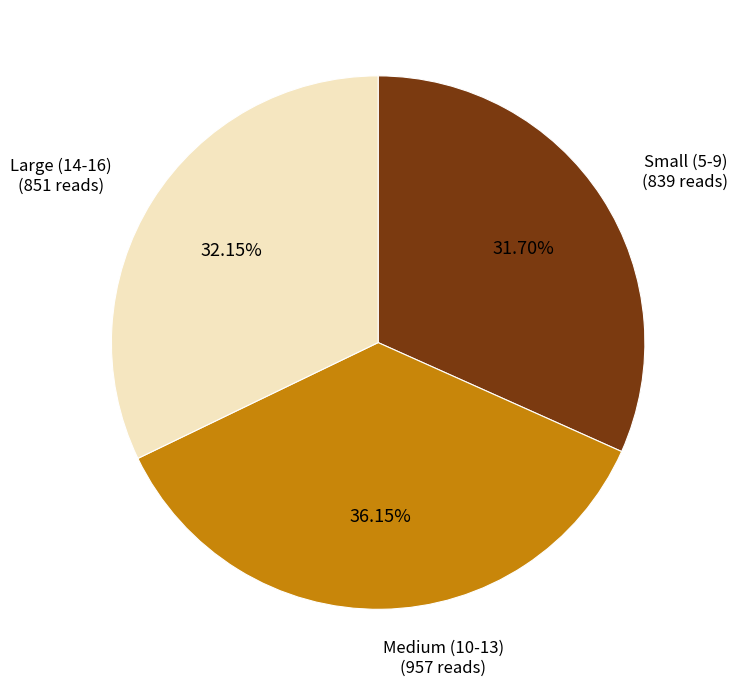

Which has a higher value, Medium (10-13) or Small (5-9)?

Medium (10-13)